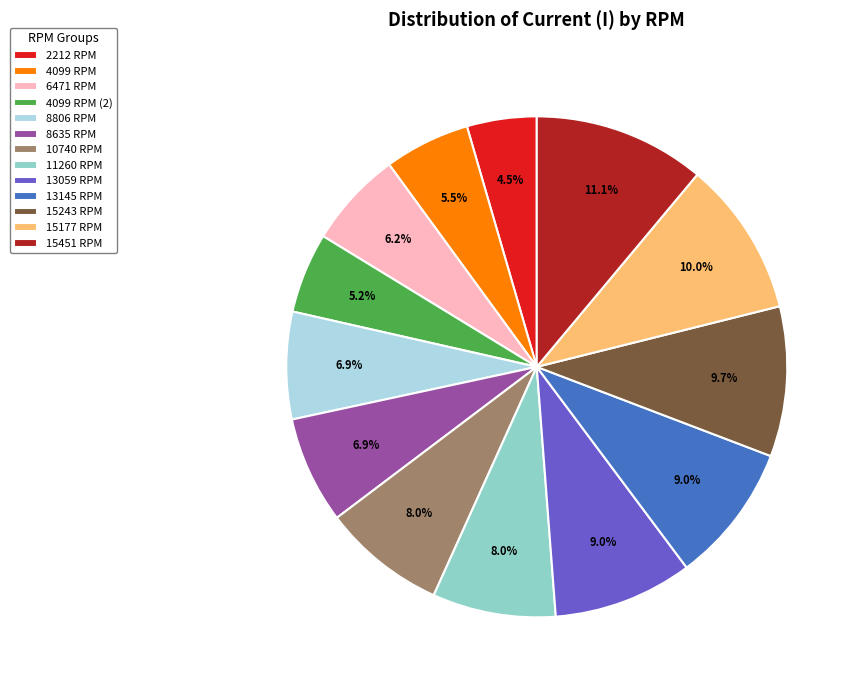

Which has a higher value, 10740 RPM or 8806 RPM?

10740 RPM